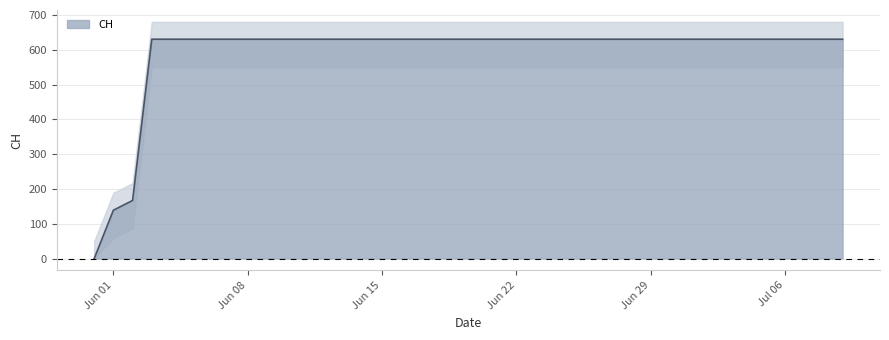

What is the maximum value for CH?

631